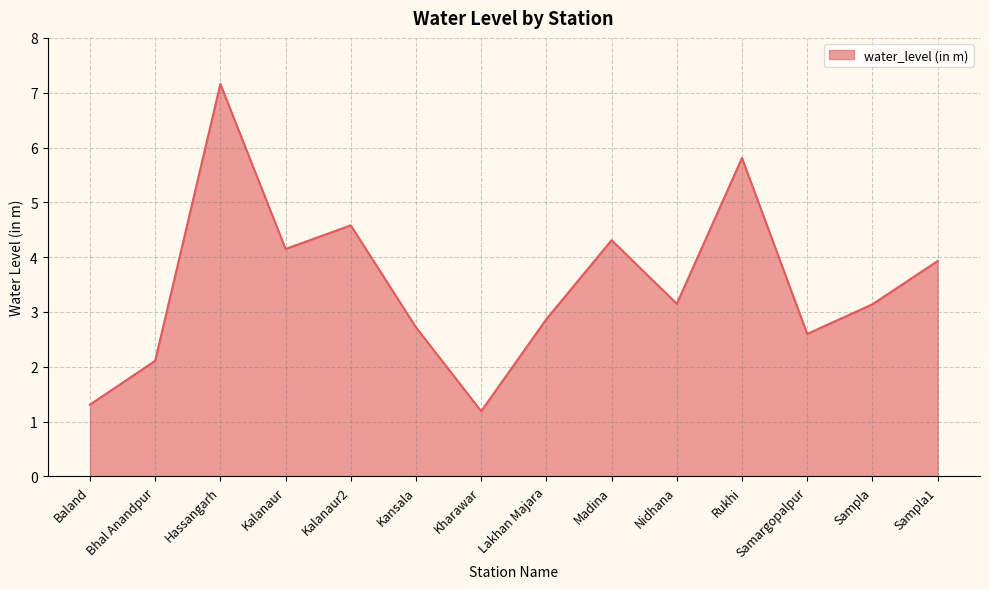

What is the minimum value shown in the chart?

1.2